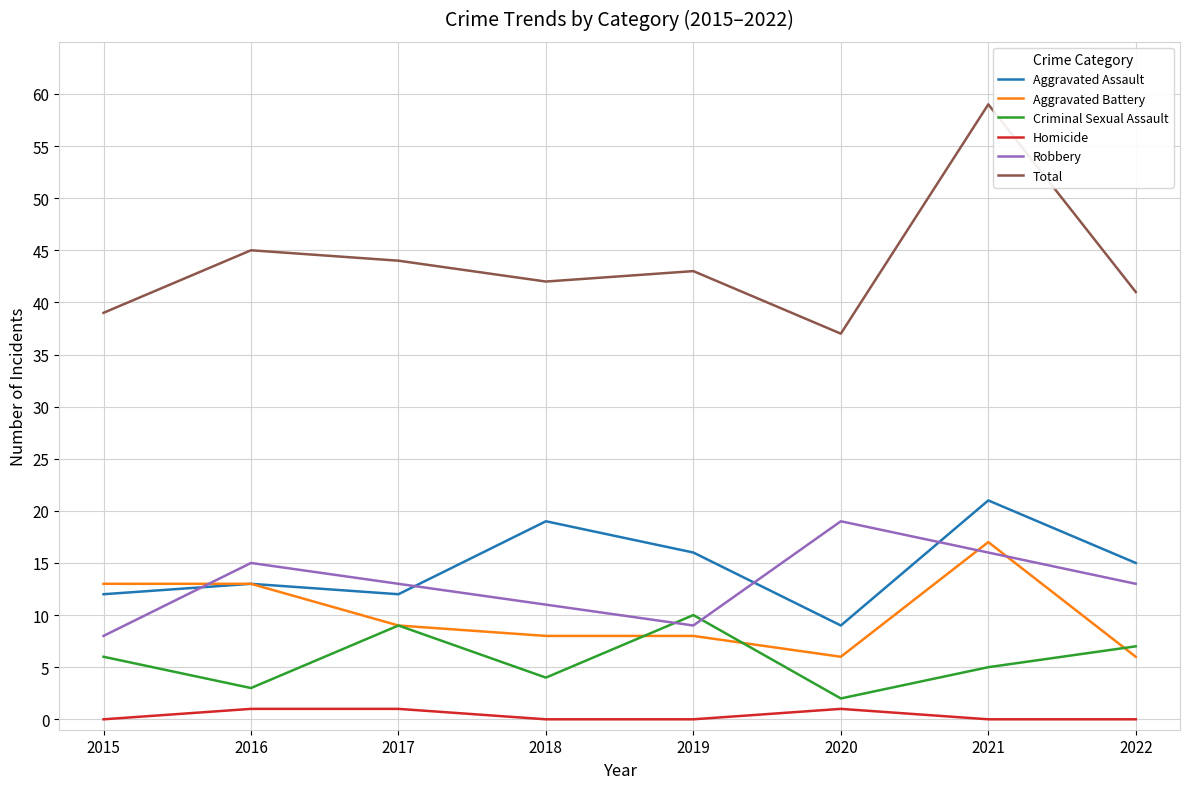

True or false: Total and Aggravated Battery intersect in this chart.

False